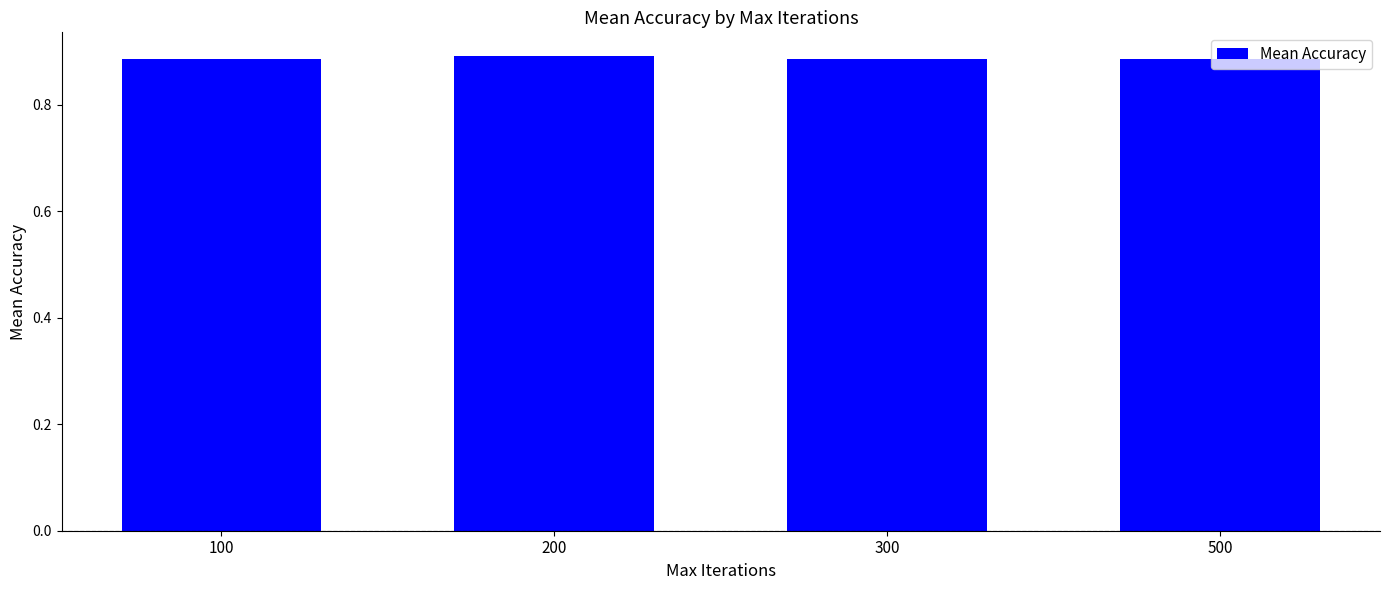

True or false: the data shows 0.9 at 100.

True